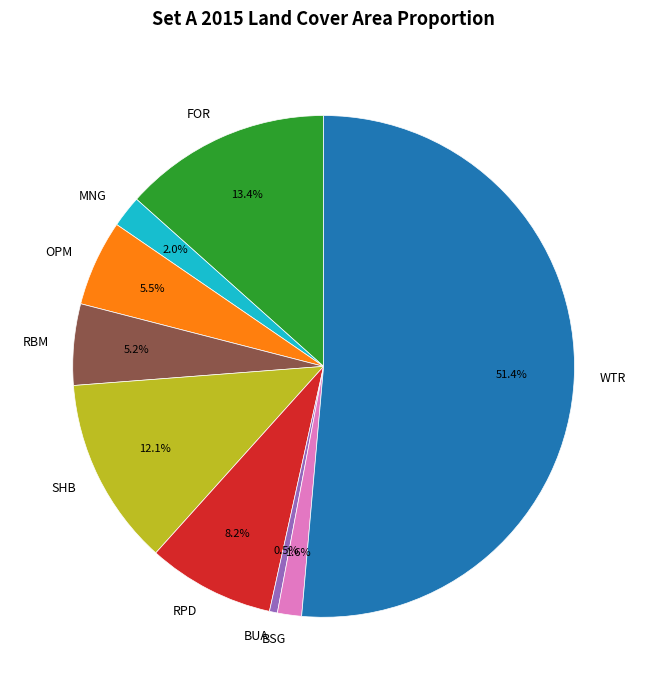

Is it true that RBM is 5% of the pie?

True